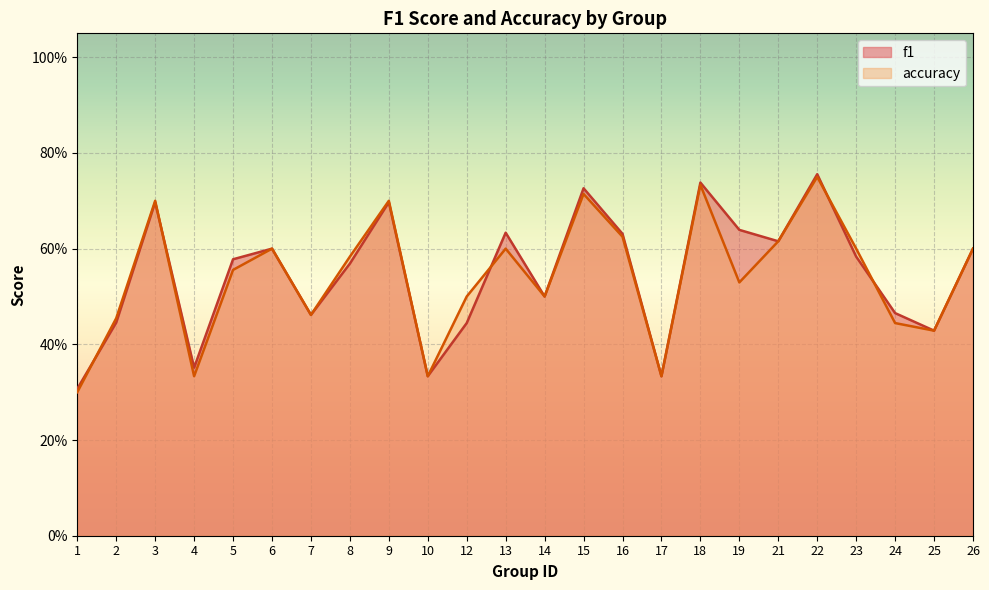

What is the average value of the accuracy series?

0.5